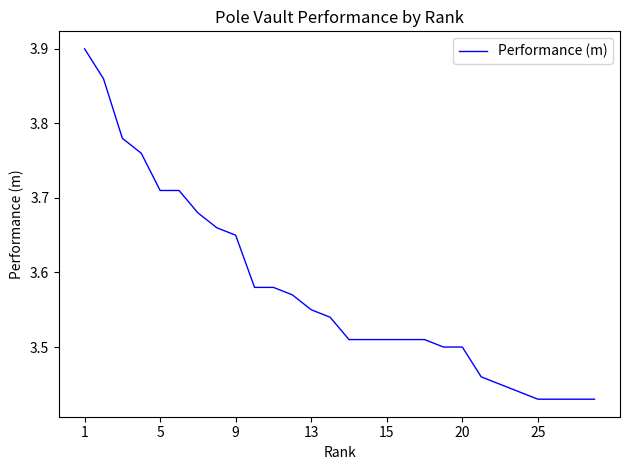

What is the difference between the maximum and minimum values?

0.5